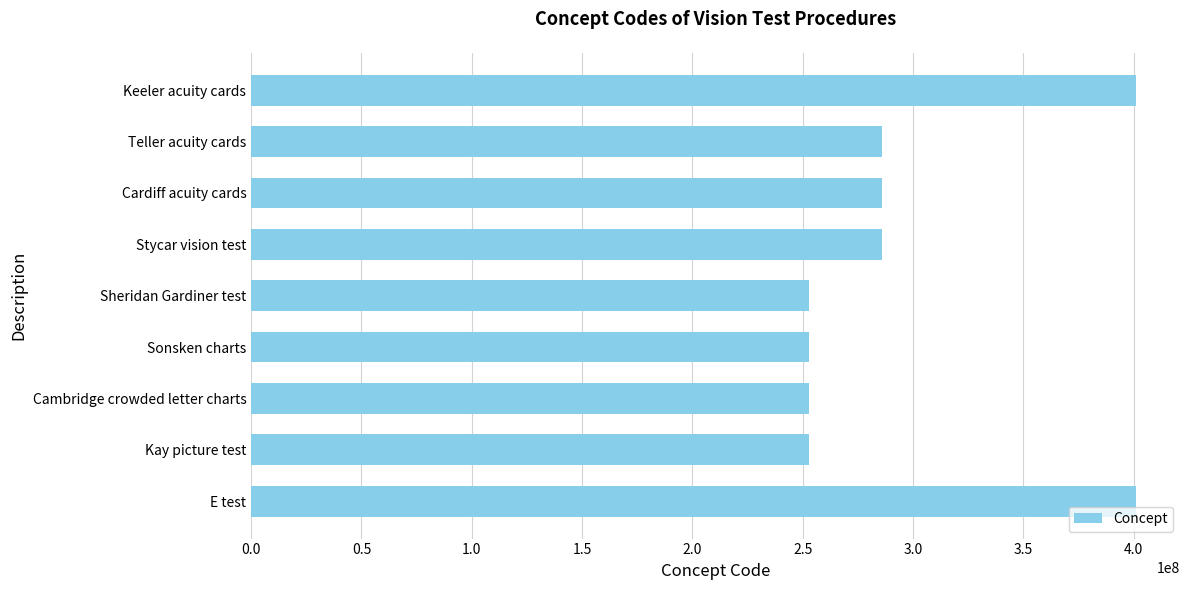

What is the sum of the values at Sonsken charts and E test?

653887014